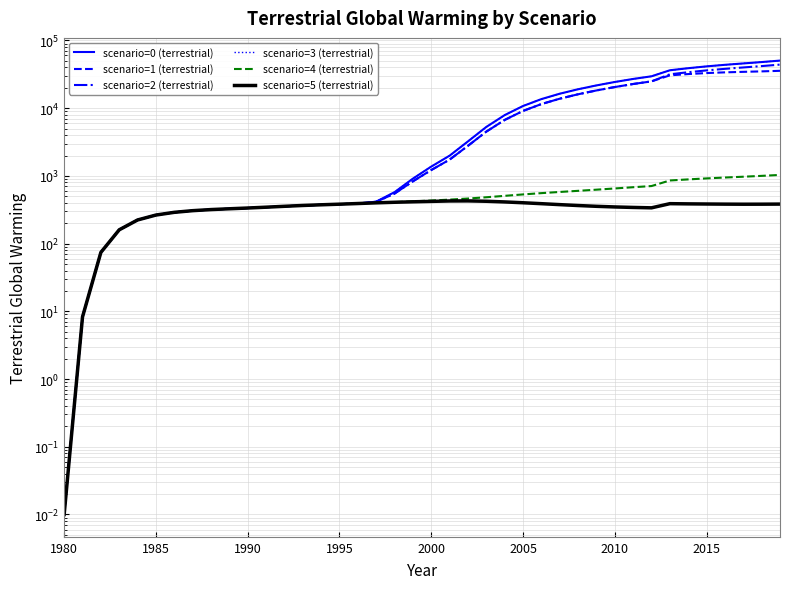

Which has a higher value, 2015 or 35?

35